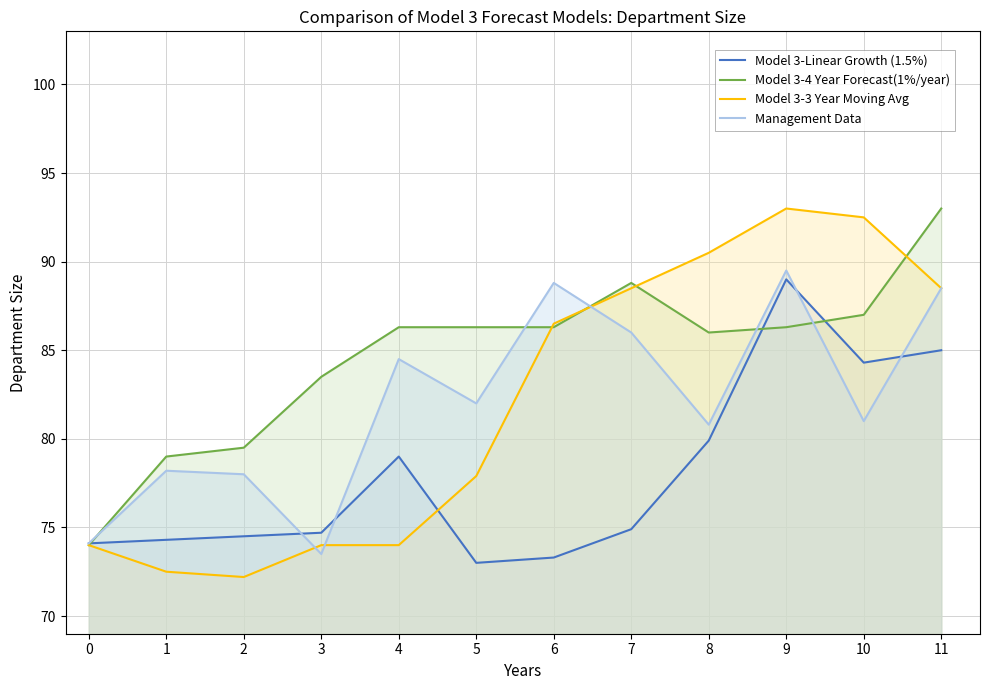

What is the sum of the Model 3-4 Year Forecast(1%/year) values at 10 and 5?

173.3